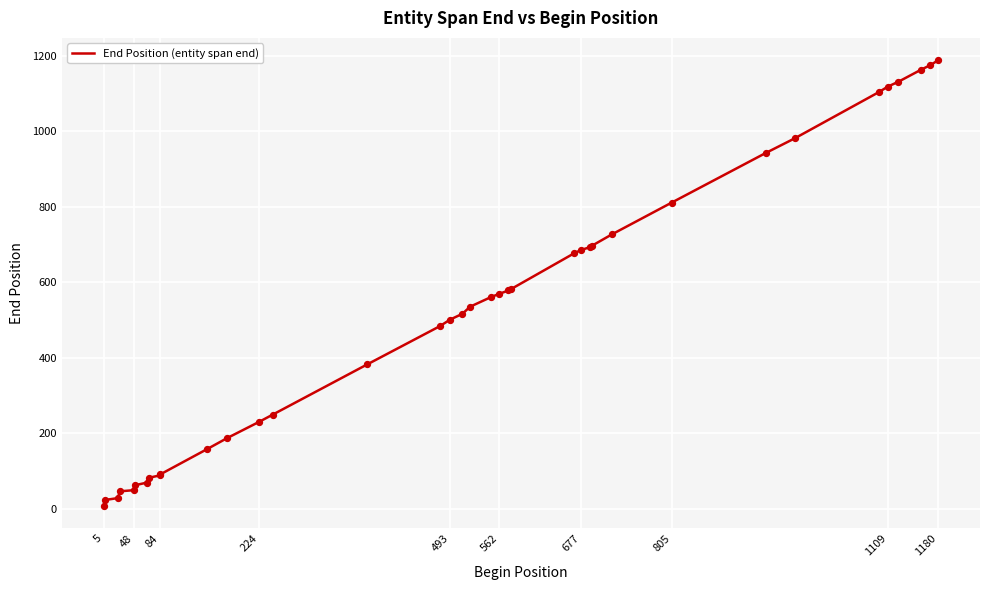

What is the difference between the maximum and minimum values?

1181